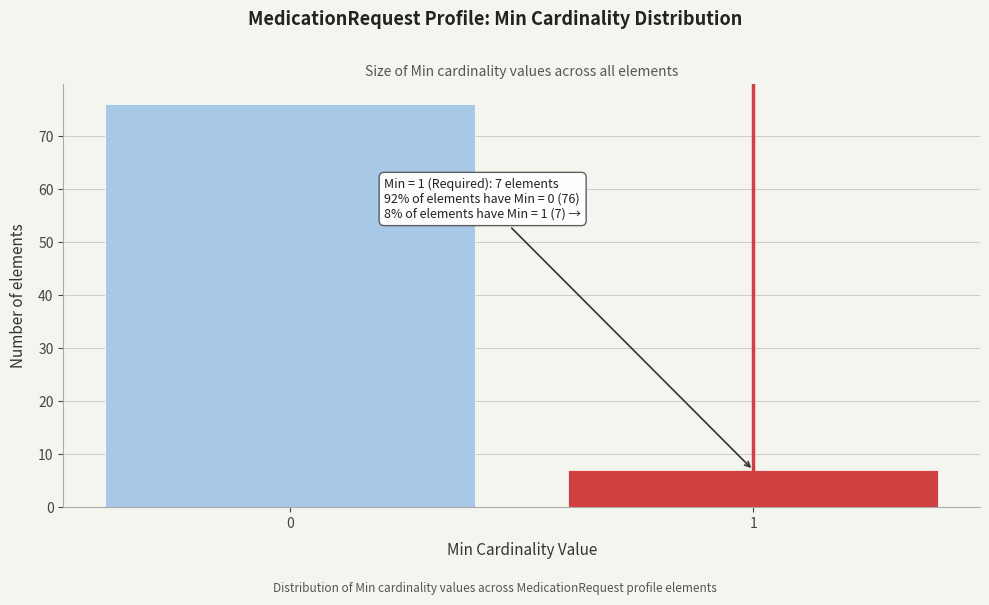

Reading right to left, what are all the values shown in this chart?

7	76